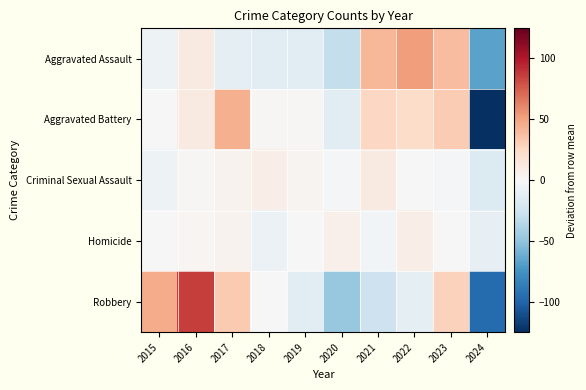

Reading left to right, list all the values displayed in this chart.

Aggravated Assault: 2015=-5.9	2016=11.1	2017=-11.9	2018=-13.9	2019=-13.9	2020=-29.9	2021=41.1	2022=52.1	2023=38.1	2024=-66.9
Aggravated Battery: 2015=0.7	2016=10.7	2017=43.7	2018=1.7	2019=1.7	2020=-14.3	2021=25.7	2022=22.7	2023=31.7	2024=-124.3
Criminal Sexual Assault: 2015=-5.9	2016=1.1	2017=4.1	2018=8.1	2019=3.1	2020=-1.9	2021=11.1	2022=0.1	2023=-2.9	2024=-16.9
Homicide: 2015=-0.6	2016=2.4	2017=4.4	2018=-7.6	2019=0.4	2020=6.4	2021=-3.6	2022=8.4	2023=0.4	2024=-10.6
Robbery: 2015=46.2	2016=86.2	2017=32.2	2018=0.2	2019=-13.8	2020=-46.8	2021=-25.8	2022=-10.8	2023=28.2	2024=-95.8